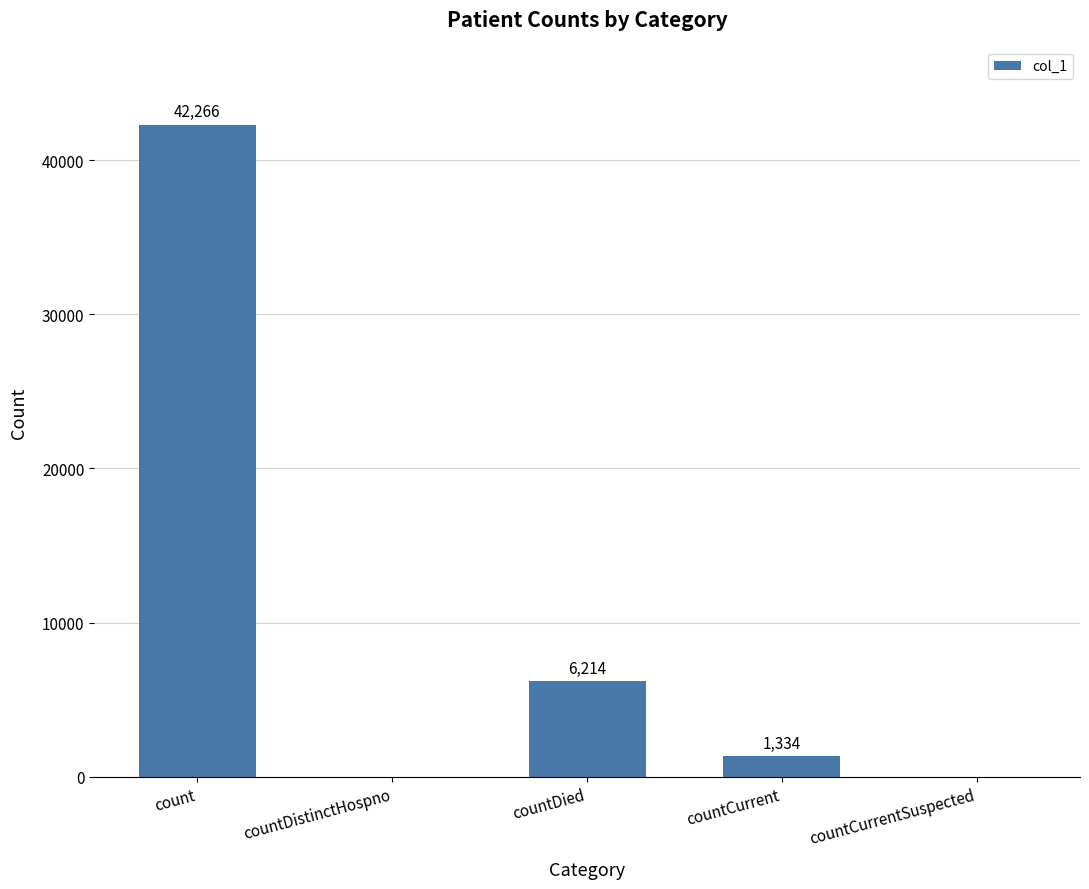

What is the sum of the values at countDied and countDistinctHospno?

6214